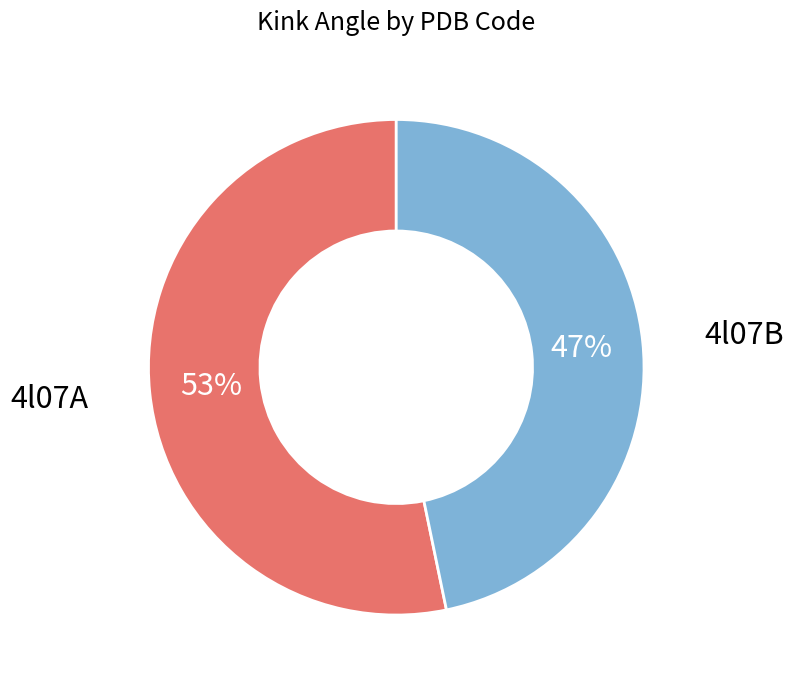

Is there any slice that represents more than half of the pie?

Yes